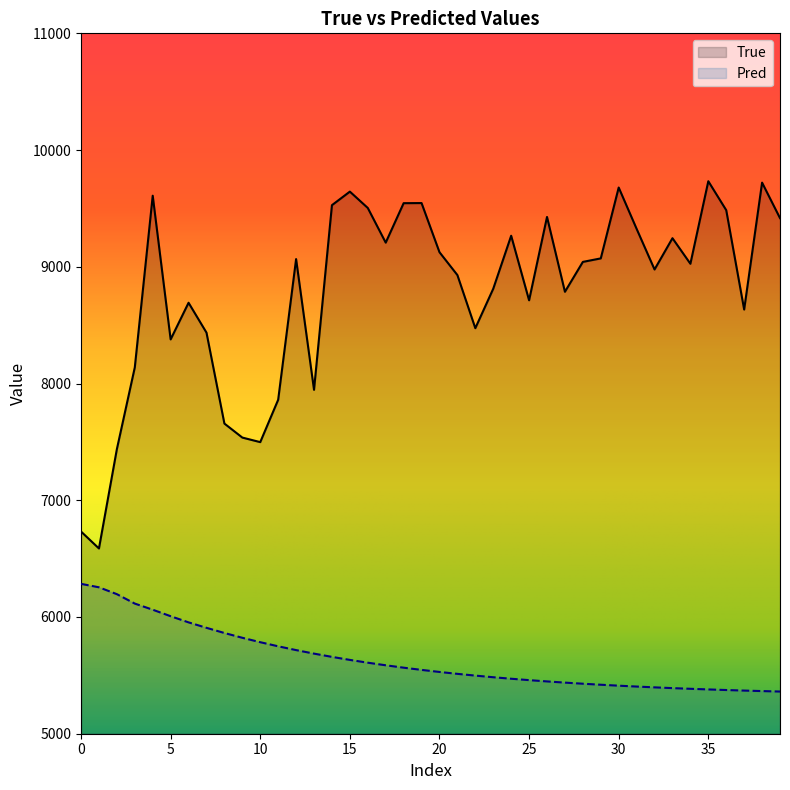

How many values in the Pred series are below 5546?

20